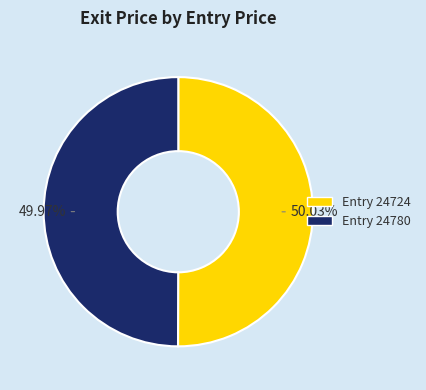

Does any single category account for the majority?

Yes